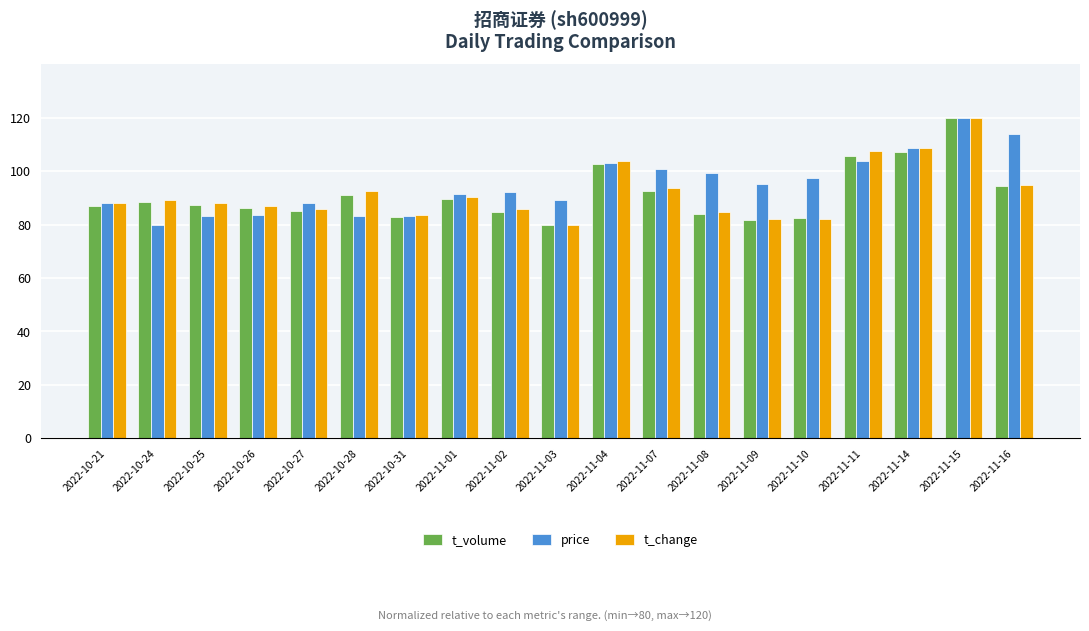

What is the sum of the t_volume values at 2022-10-21 and 2022-11-16?

181.4